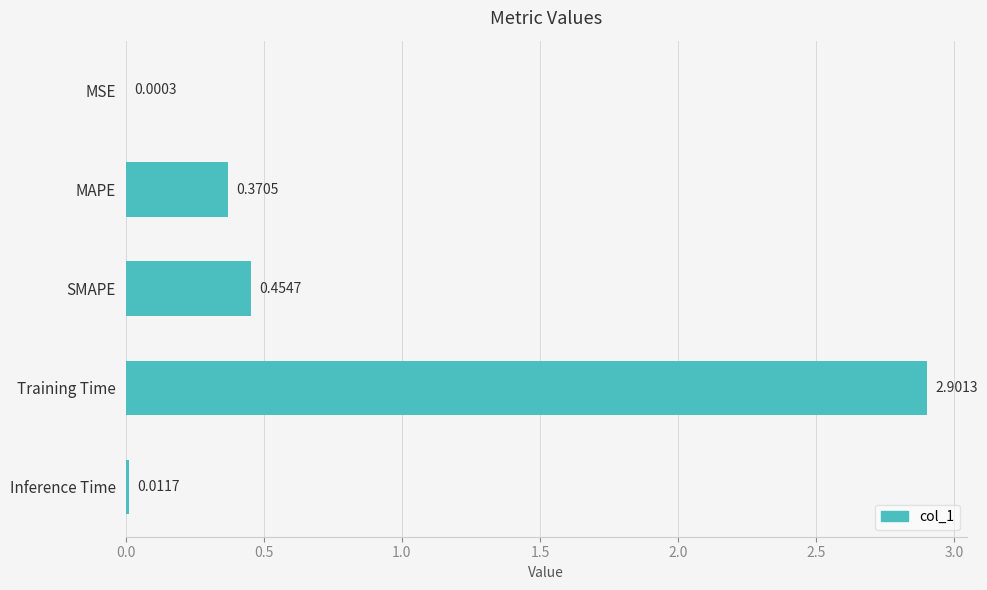

Between MAPE and Inference Time, which is larger?

MAPE